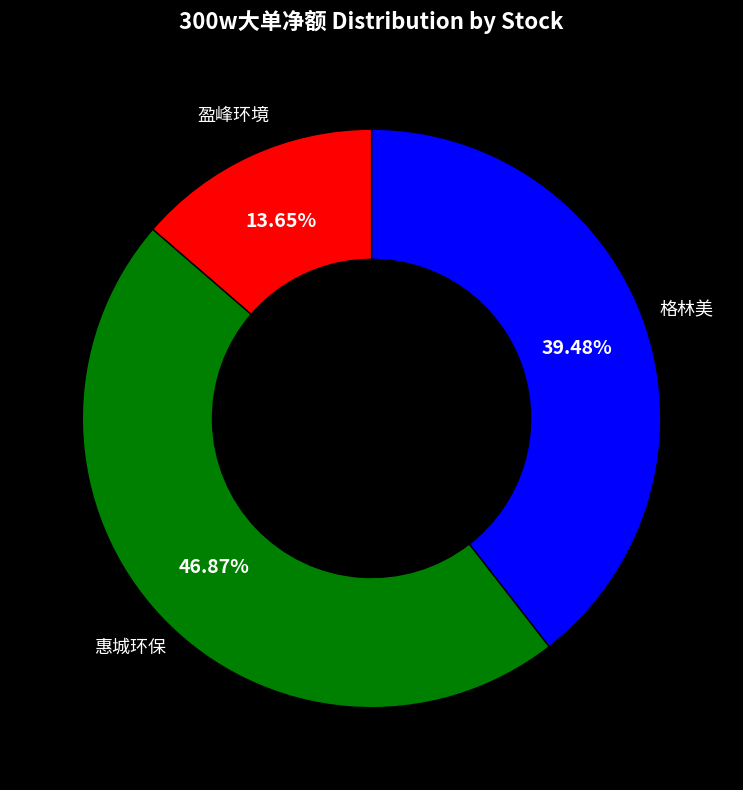

Does any single category account for the majority?

No